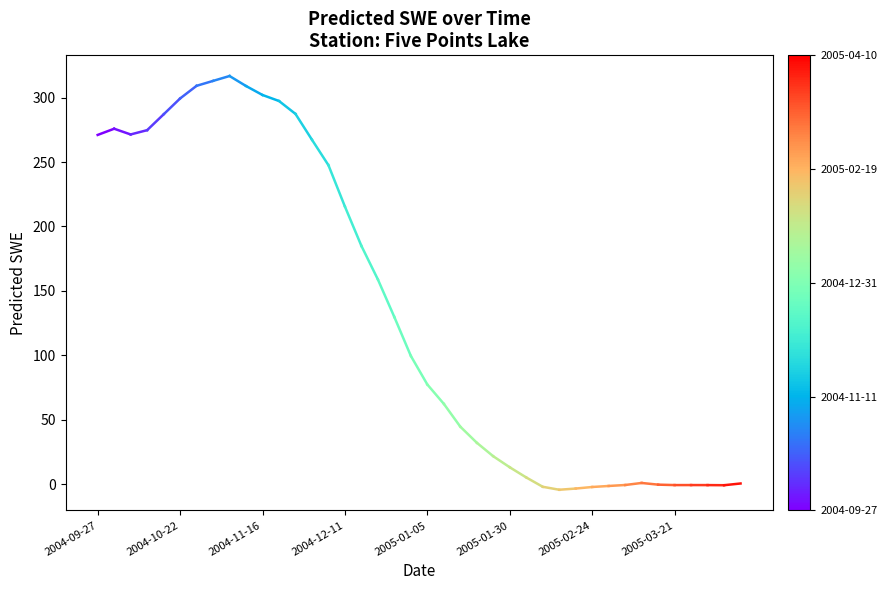

How many lines are shown in the chart?

1